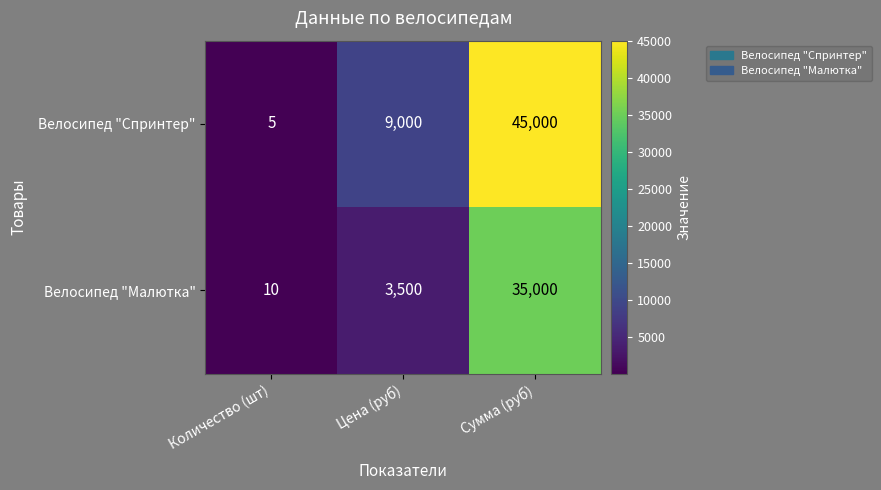

Is the value of Велосипед "Малютка" at Цена (руб) greater than the value of Велосипед "Спринтер" at Сумма (руб)?

No